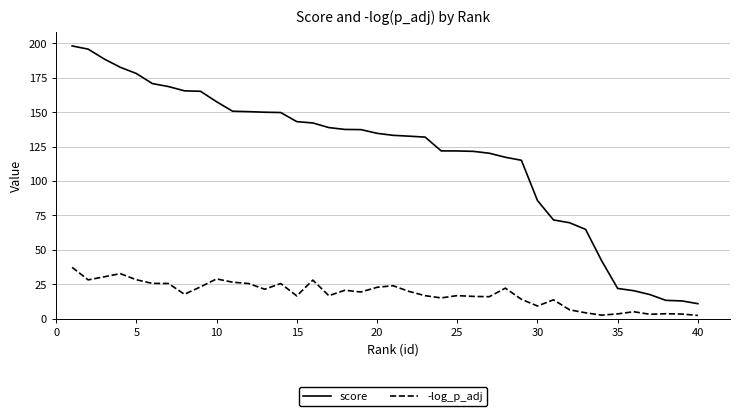

Rank the series by their average value, from highest to lowest.

score, -log_p_adj